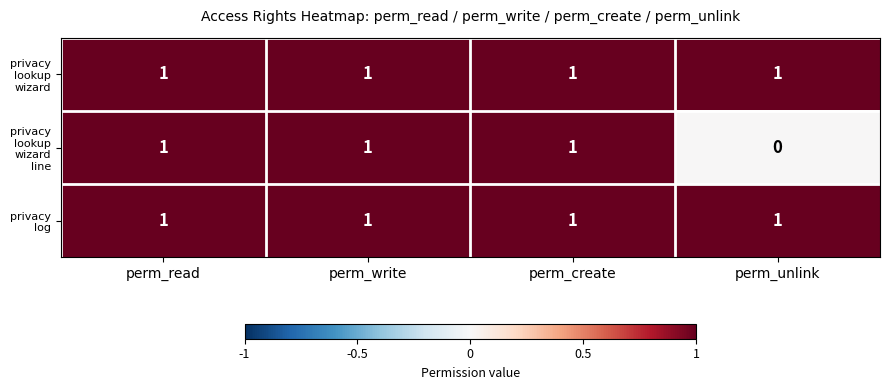

At how many categories does at least one series exceed 0?

4